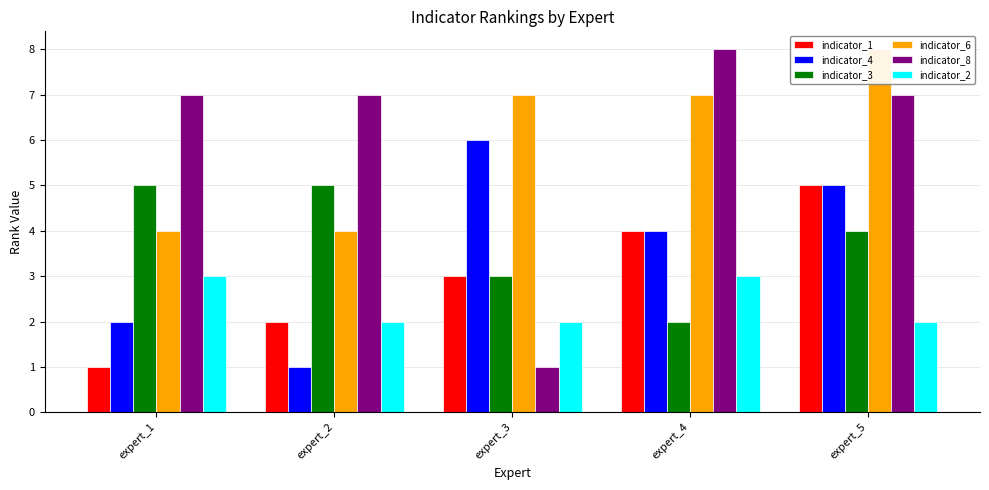

What is the total value across all series at expert_4?

28